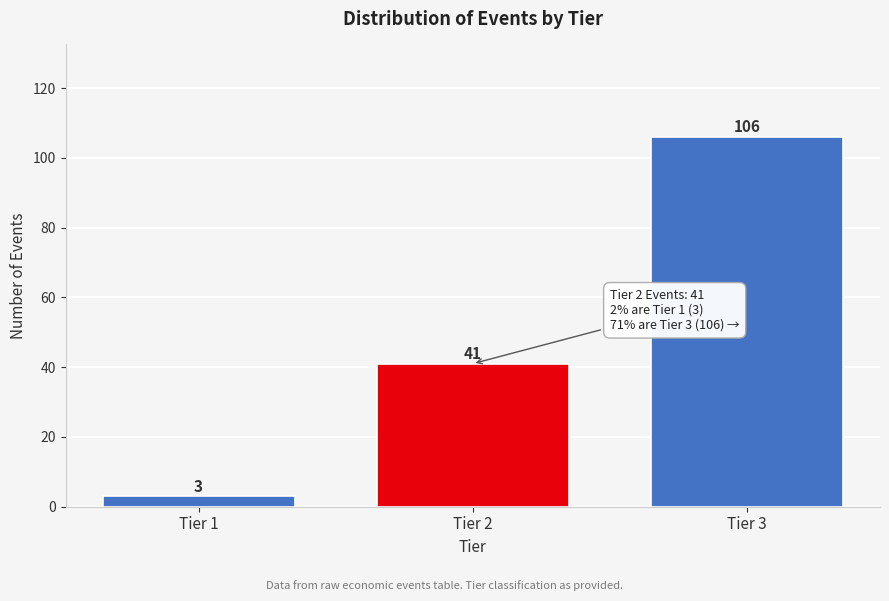

Reading right to left, extract all data points from this chart.

Tier 3=106	Tier 2=41	Tier 1=3